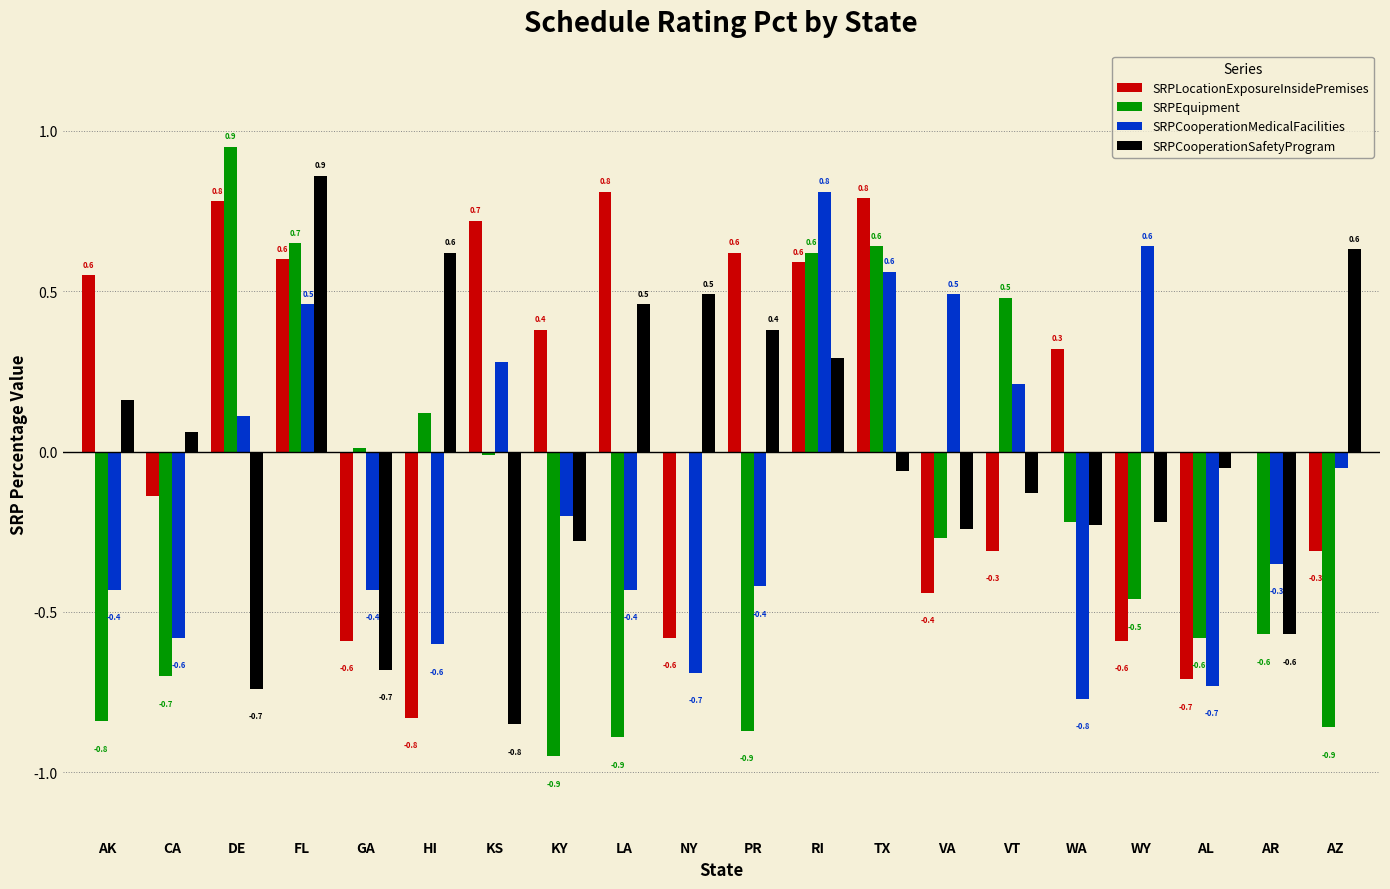

What are all the series names shown in the legend?

SRPLocationExposureInsidePremises, SRPEquipment, SRPCooperationMedicalFacilities, SRPCooperationSafetyProgram